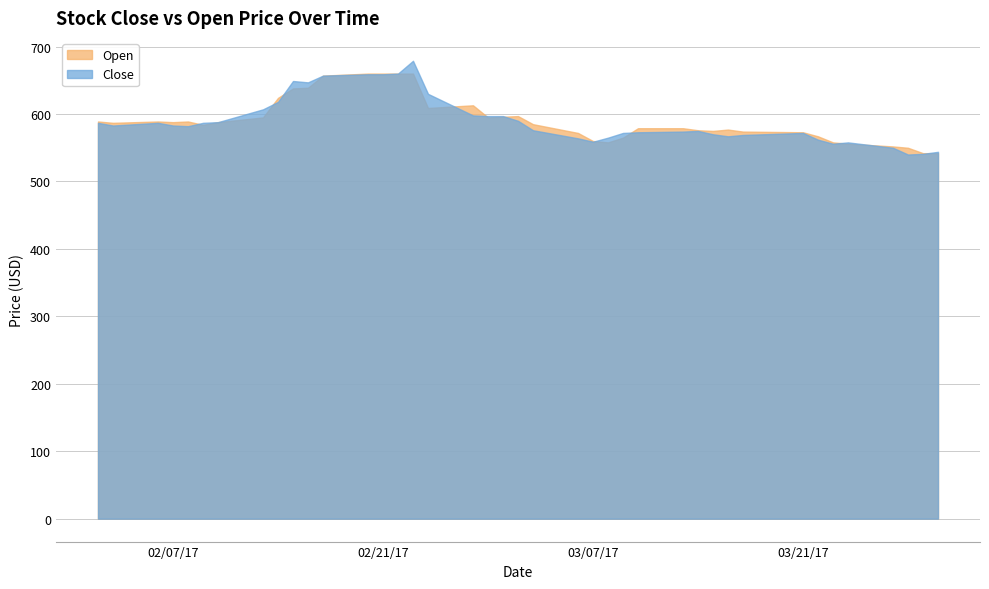

The Close series shows 550 at 2017-03-27. True or false?

True